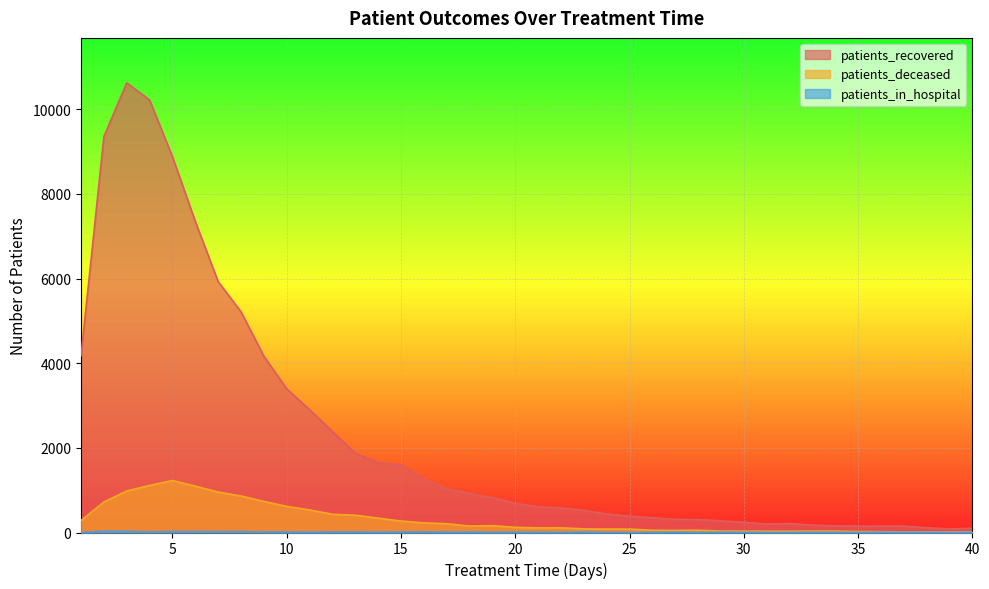

What are all the series names shown in the legend?

patients_recovered, patients_deceased, patients_in_hospital